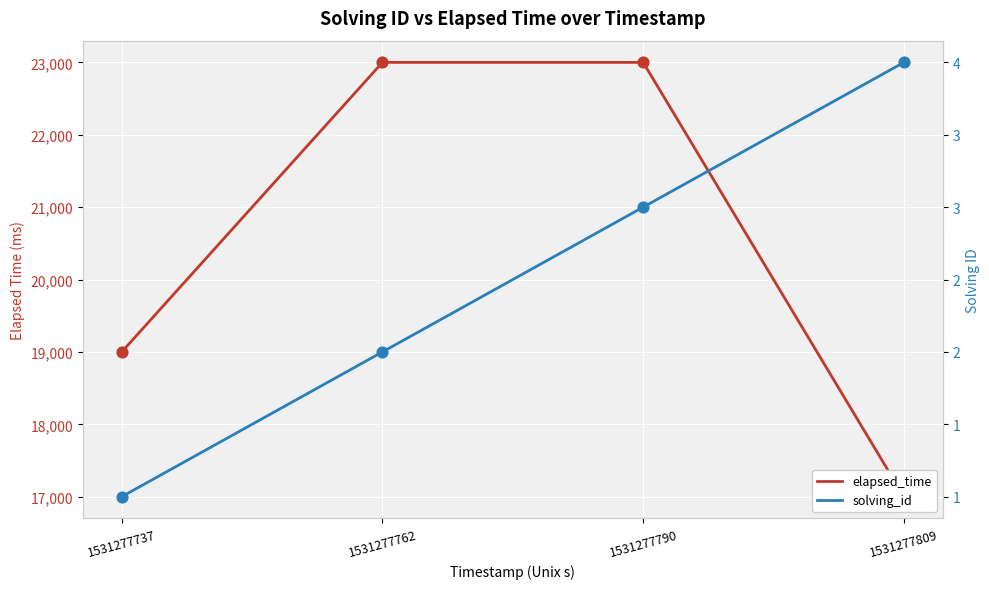

Is the value of elapsed_time at 1531277809 greater than the value of solving_id at 1531277737?

Yes